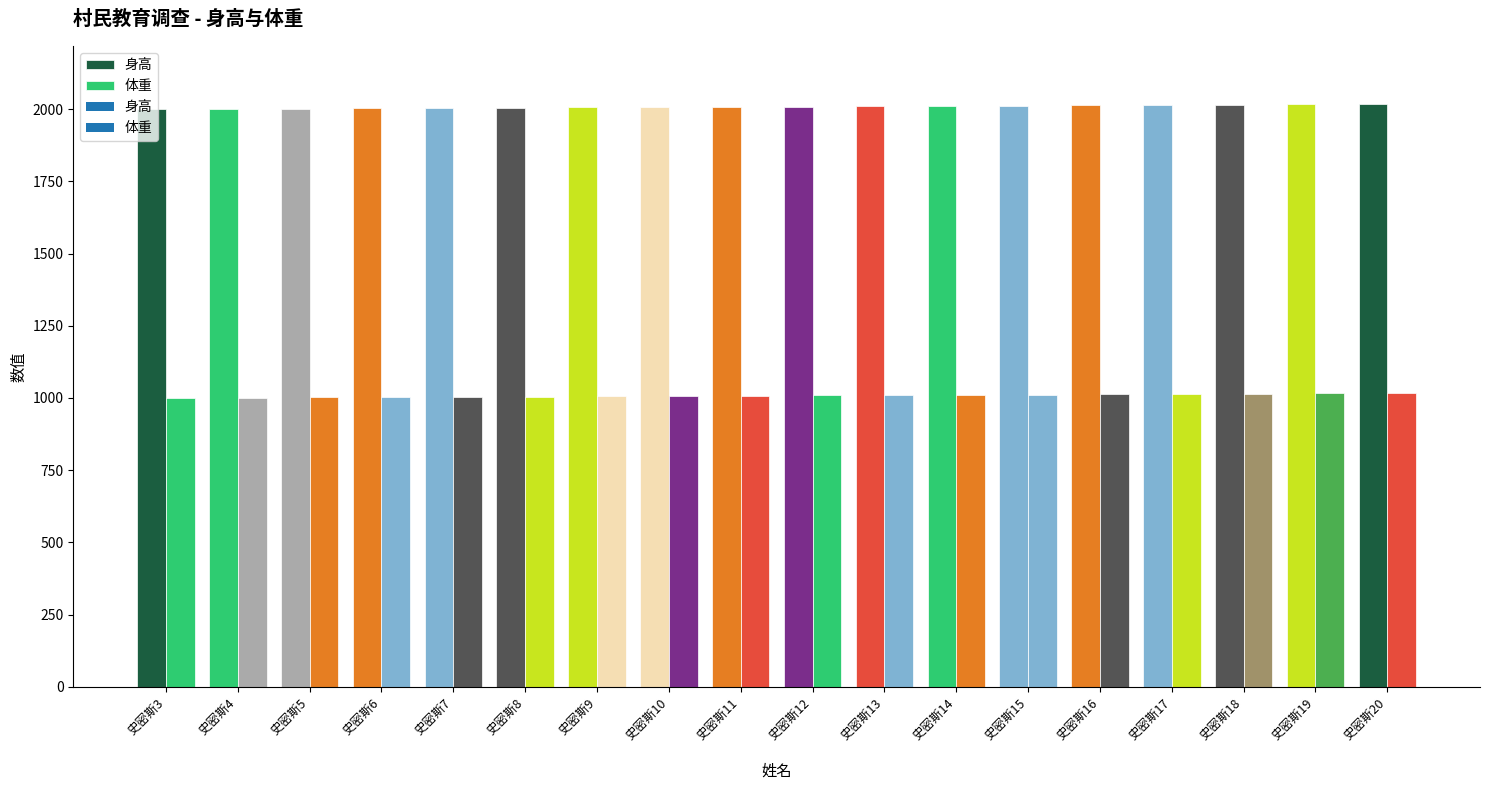

What is the difference between the maximum and minimum values in the 身高 series?

17